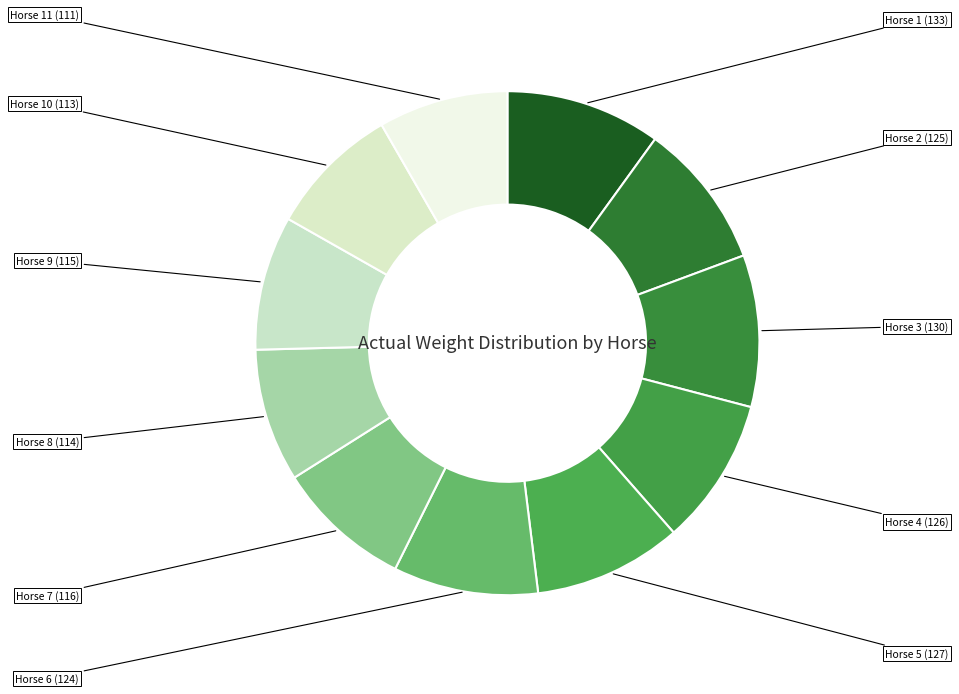

How many slices are in this pie chart?

11